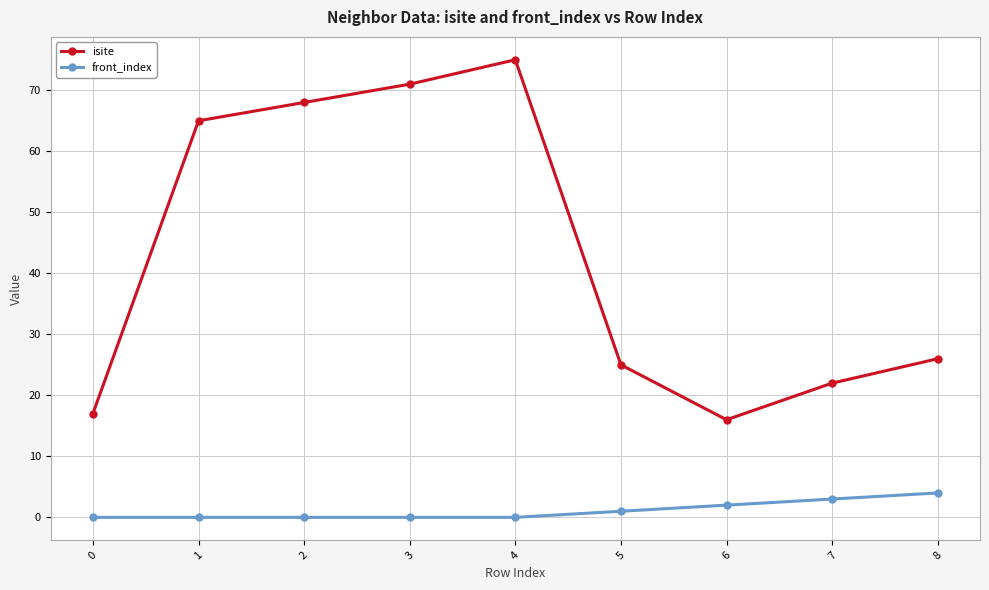

What is the maximum value shown in the chart?

75